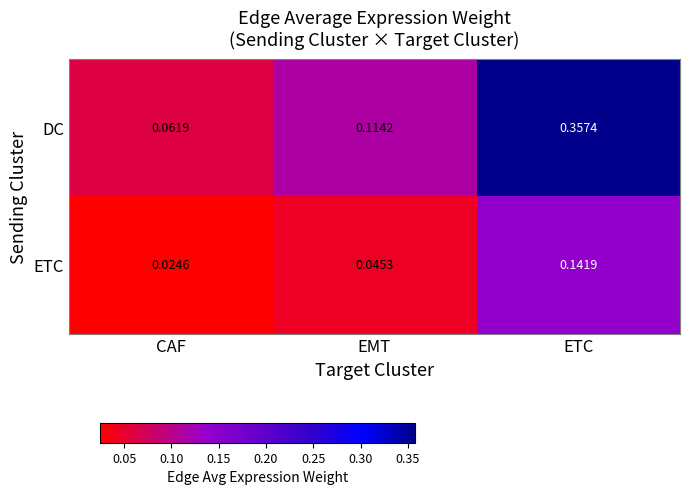

At which category does the chart reach its minimum across all series?

CAF